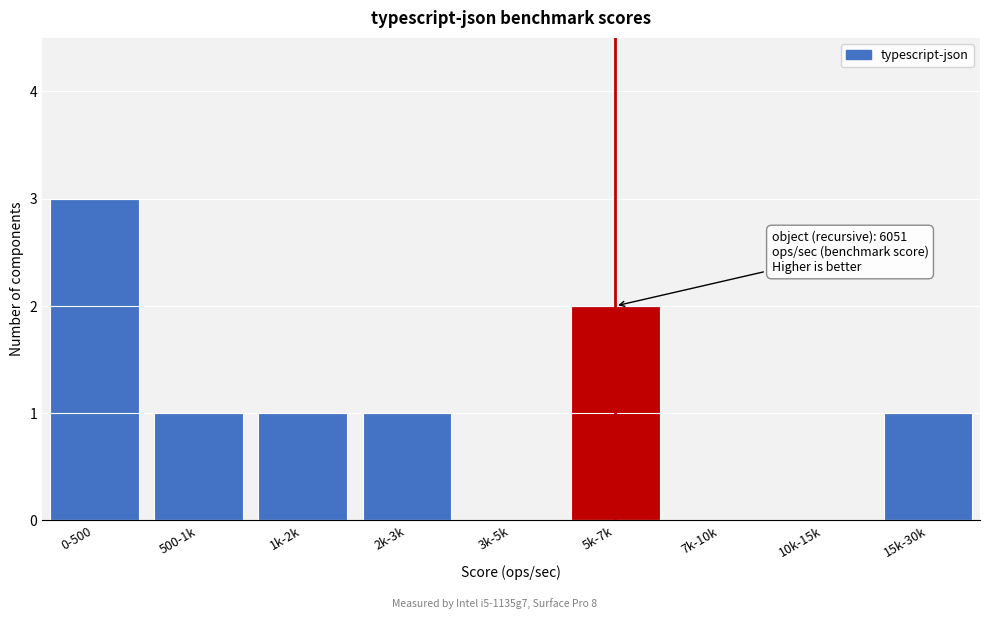

Reading left to right, extract all data points from this chart.

0-500=3	500-1k=1	1k-2k=1	2k-3k=1	3k-5k=0	5k-7k=2	7k-10k=0	10k-15k=0	15k-30k=1